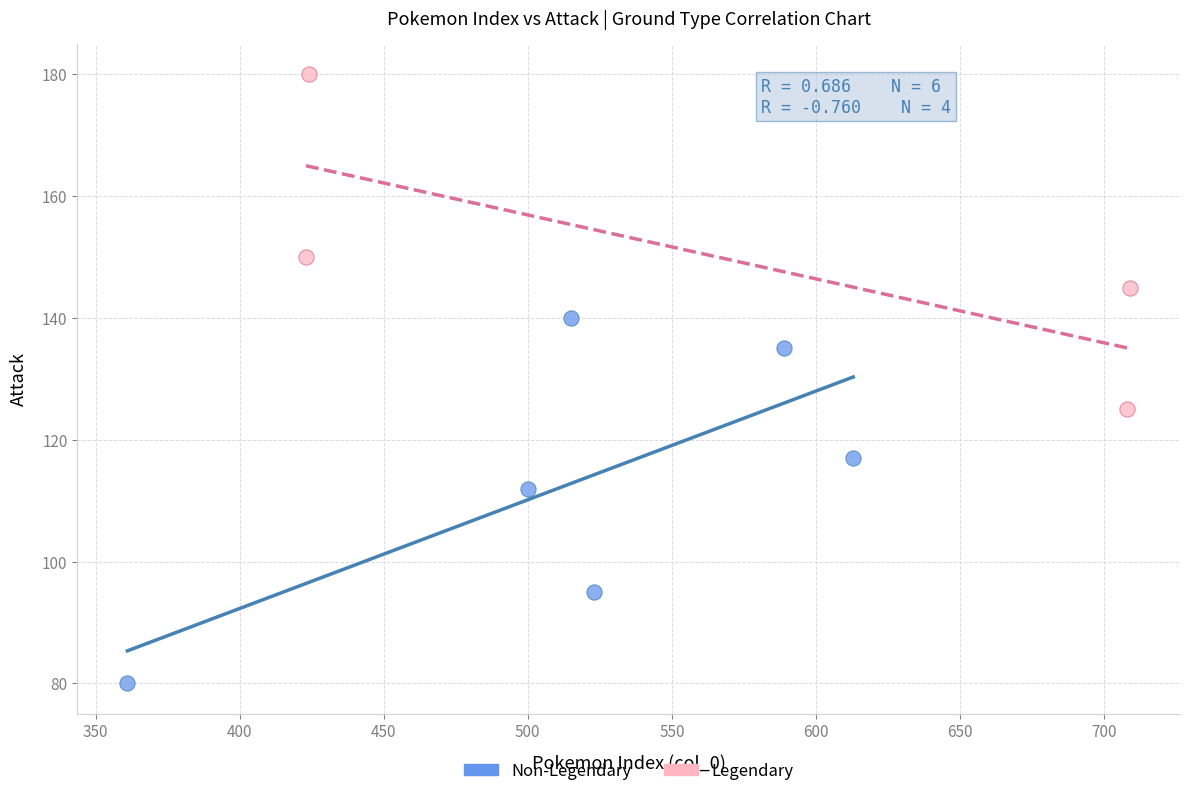

Which series contains the highest Y value?

Legendary